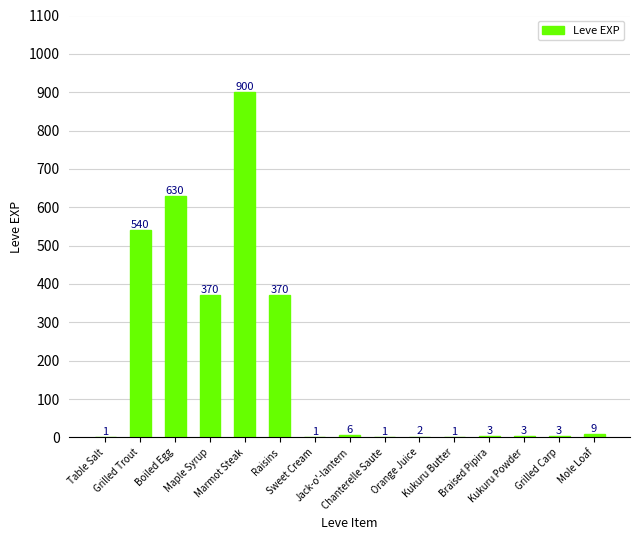

What is the change in value from Maple Syrup to Kukuru Butter?

-369